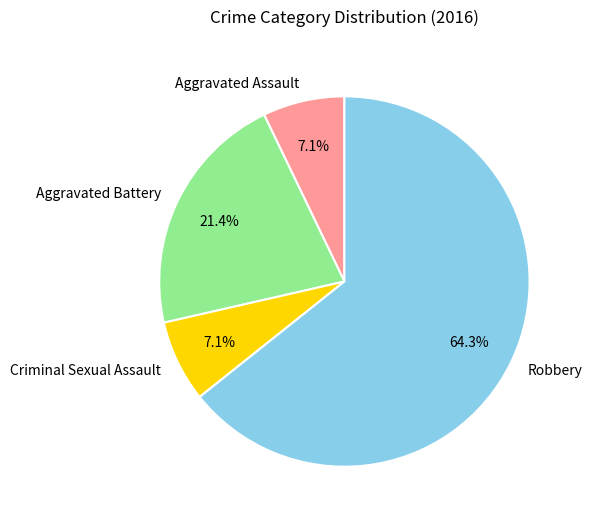

Which category has the biggest portion of the pie?

Robbery